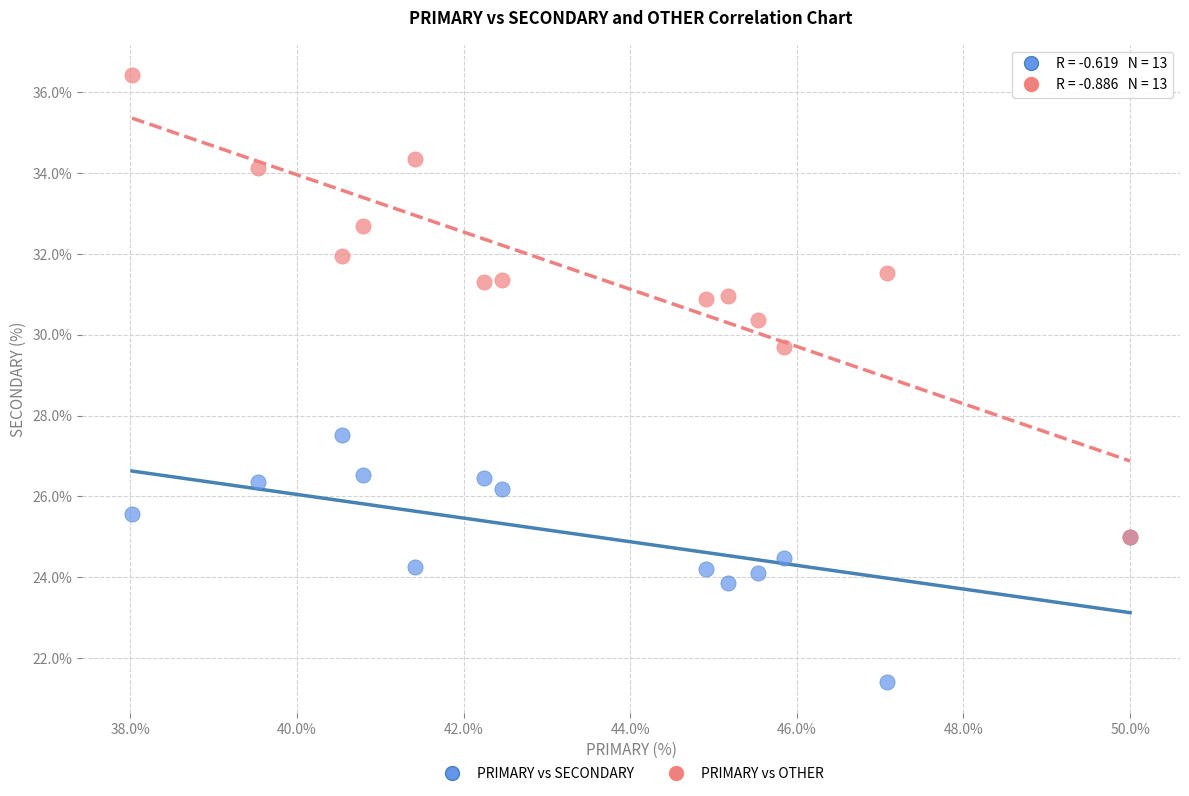

Across all series, what Y value is closest to 28?

27.5